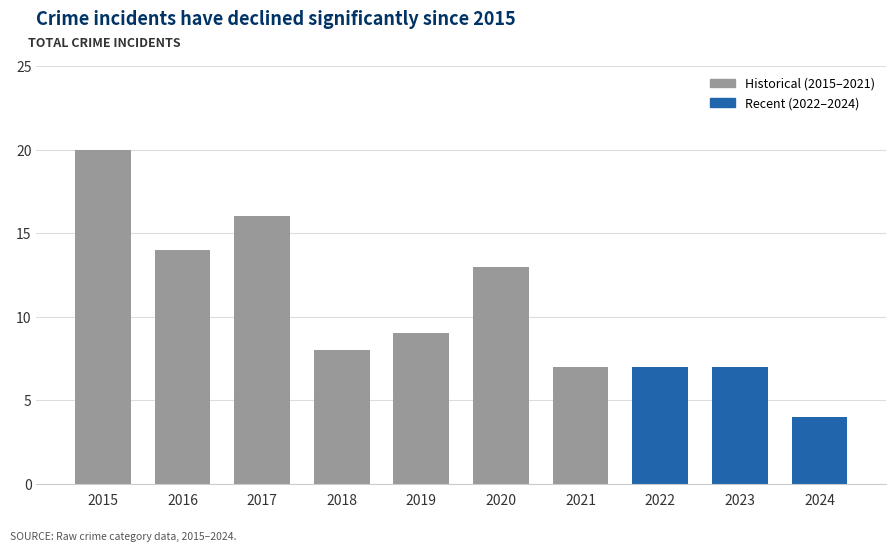

Reading left to right, extract all data points from this chart.

20	14	16	8	9	13	7	7	7	4